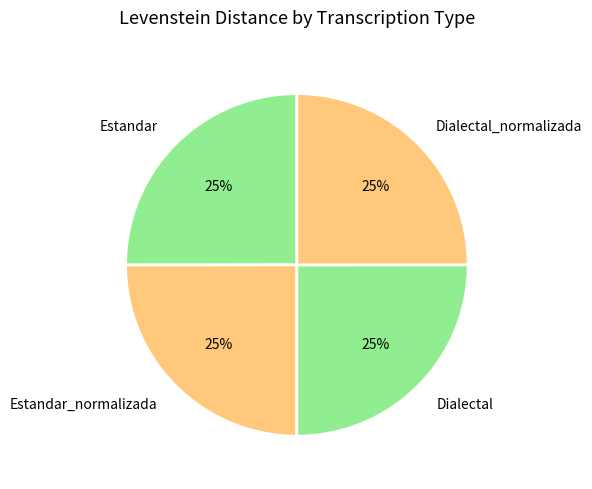

What percentage is the Estandar slice, to the nearest percent?

25%